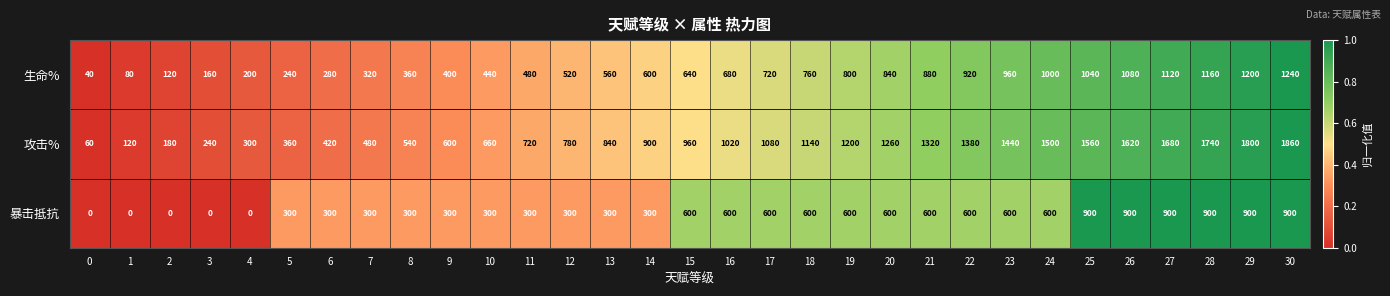

What is the sum of all 暴击抵抗 values?

14400